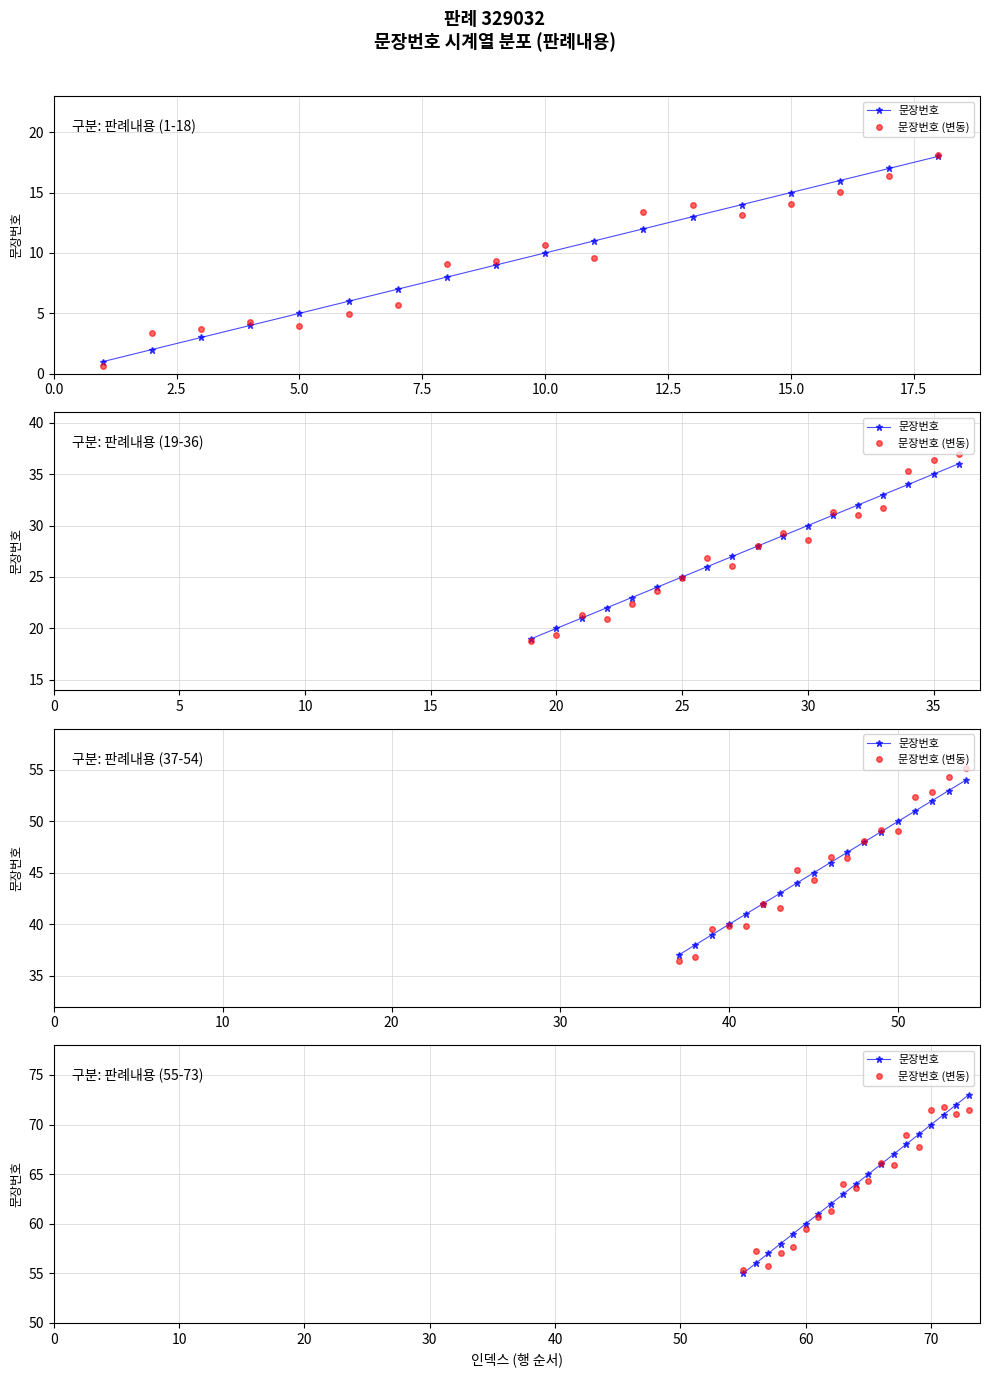

How many lines are shown in the chart?

2